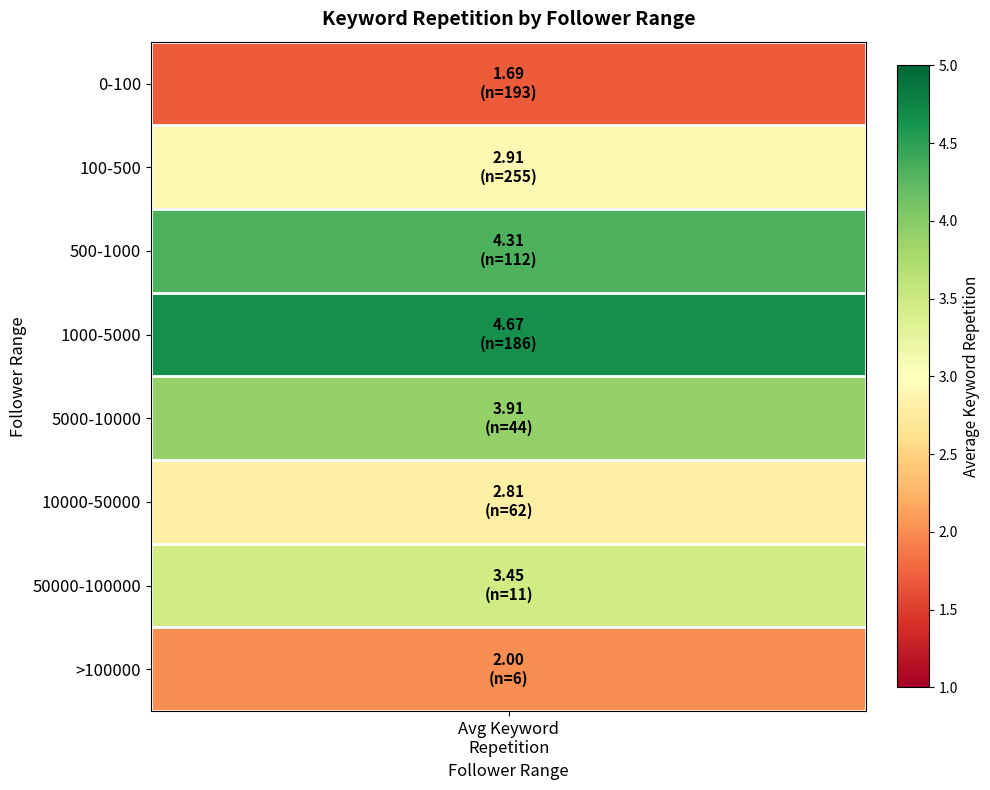

What is the approximate value at 500-1000?

4.3